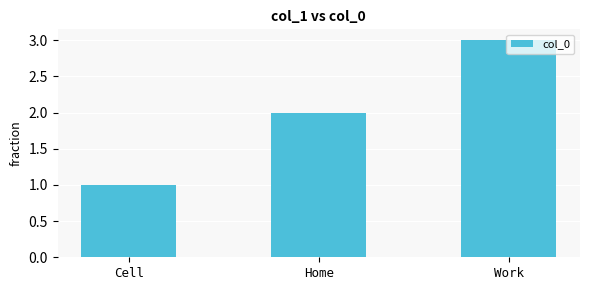

The chart shows a value of 4 at Work. True or false?

False